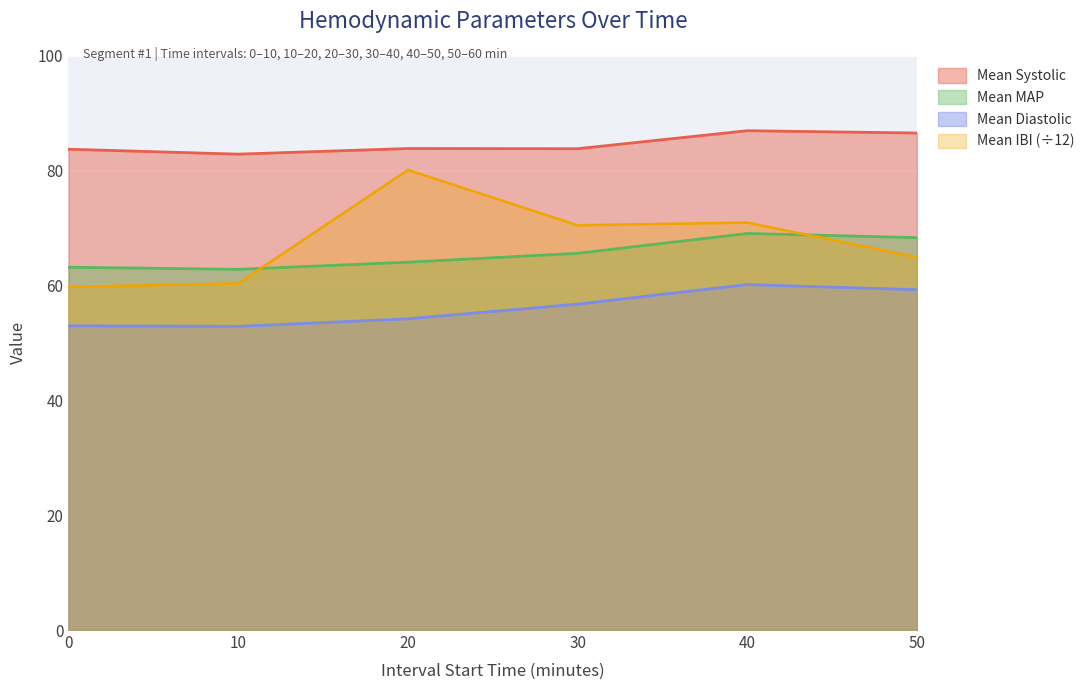

Reading left to right, transcribe all the data shown in this chart.

Mean Systolic: 0=83.7	10=82.9	20=83.8	30=83.8	40=87.0	50=86.5
Mean Diastolic: 0=53.0	10=52.9	20=54.2	30=56.8	40=60.2	50=59.3
Mean MAP: 0=63.2	10=62.8	20=64.1	30=65.6	40=69.1	50=68.3
Mean IBI: 0=59.8	10=60.4	20=80.1	30=70.5	40=71.0	50=64.9